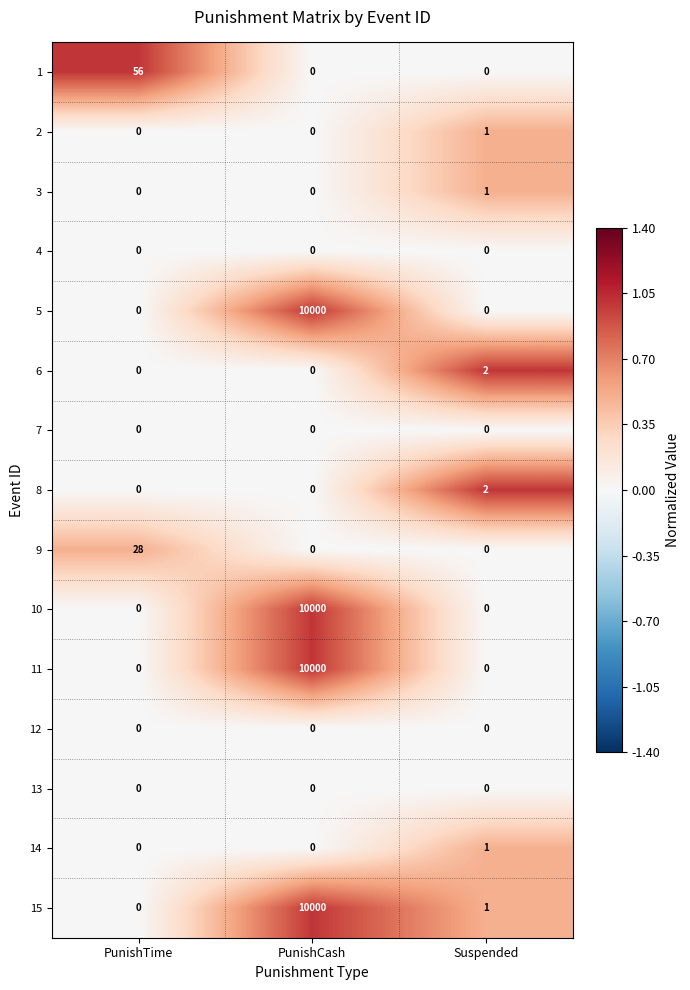

What is the greatest value displayed?

10000